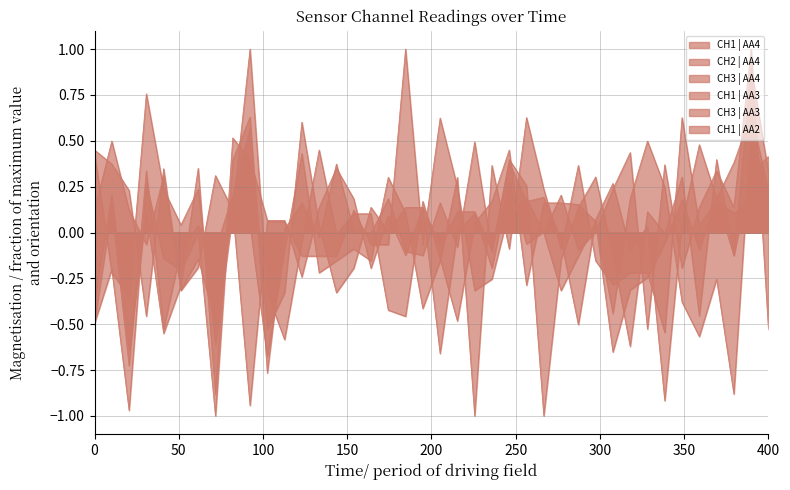

The CH3 | AA3 series shows 0.3 at 350. True or false?

True